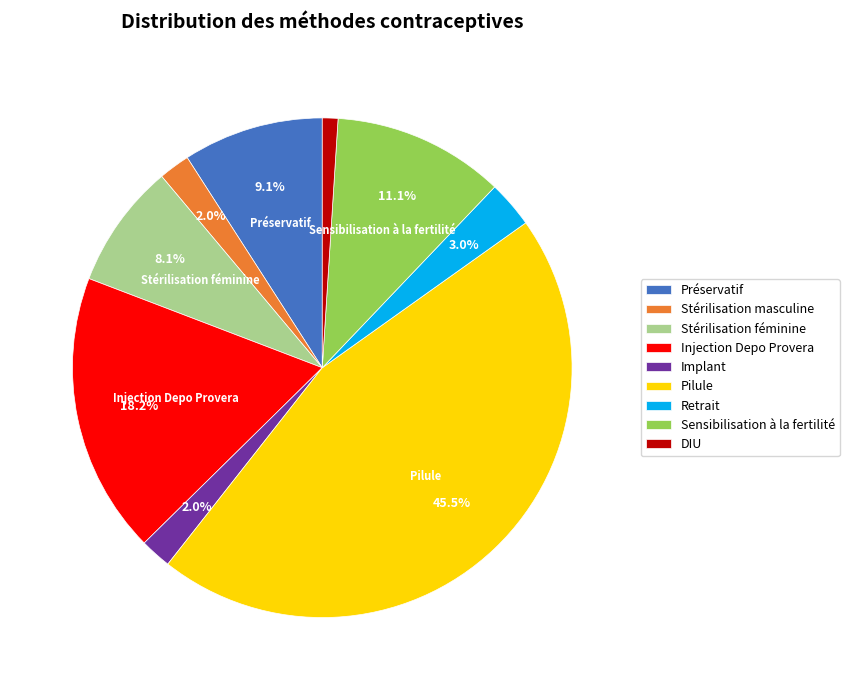

Is the sum of Retrait and Préservatif greater than half?

No